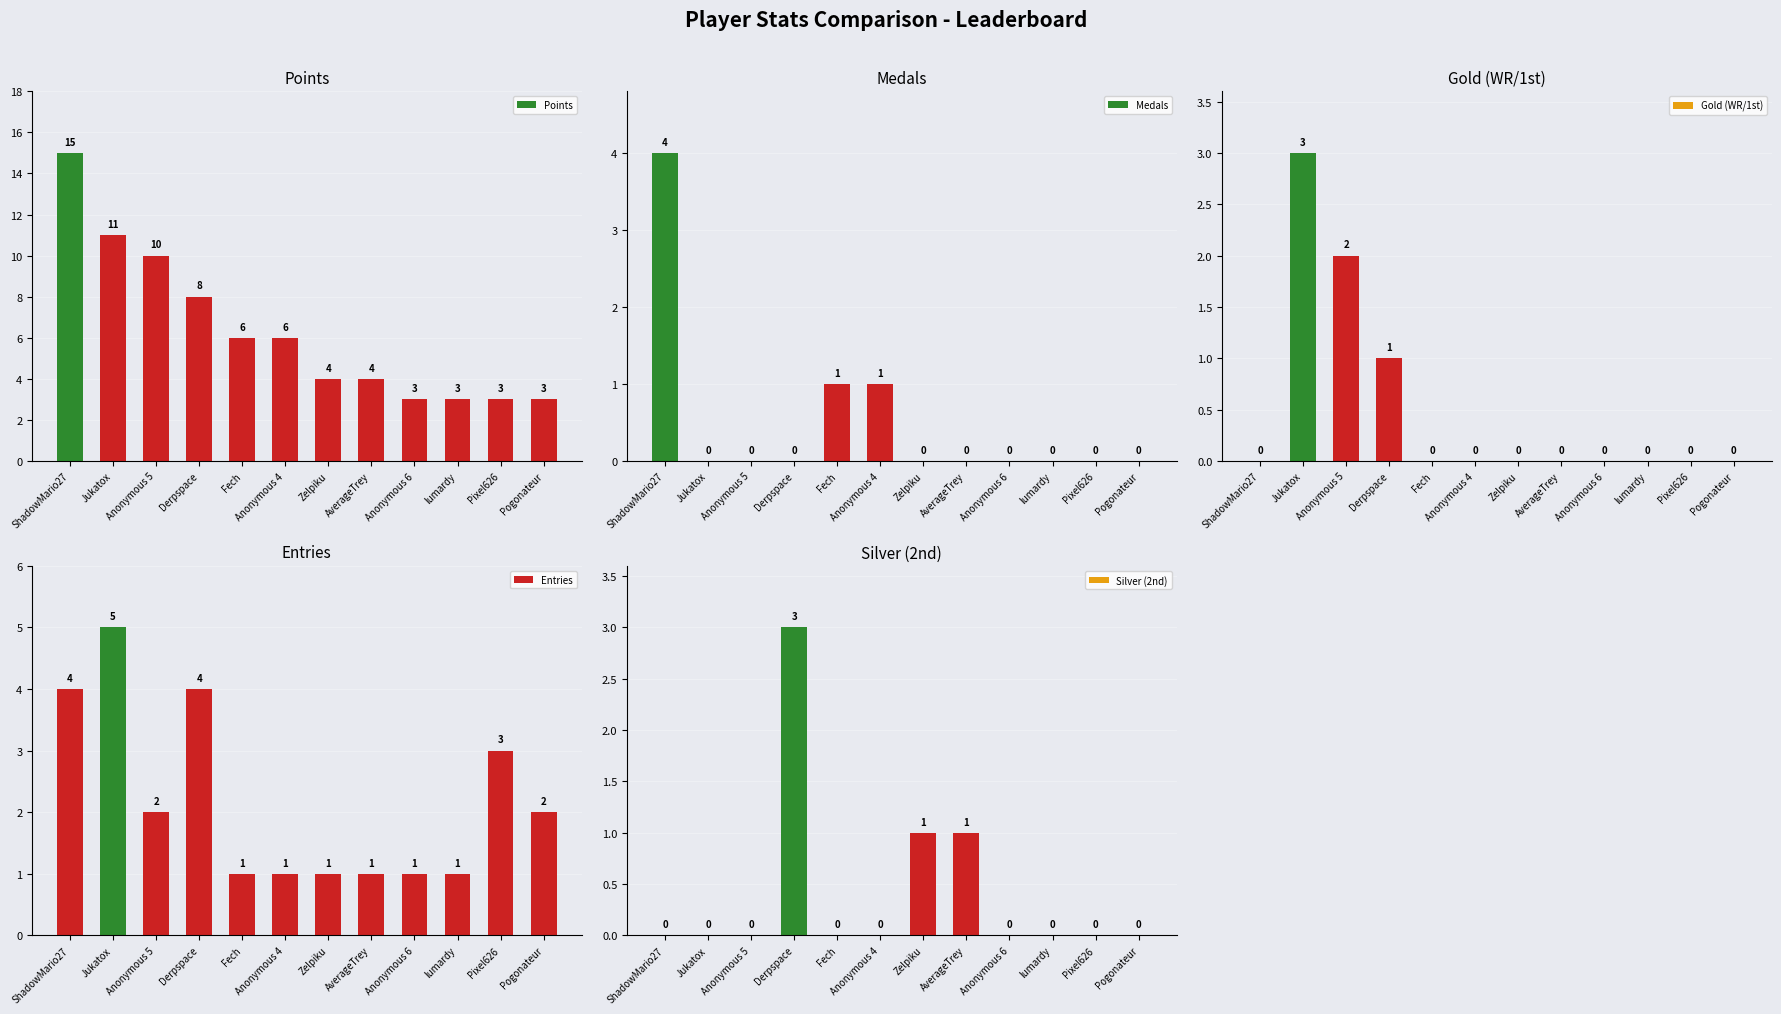

Reading left to right, what are all the values shown in this chart?

Points: 15	11	10	8	6	6	4	4	3	3	3	3
Medals: 4	0	0	0	1	1	0	0	0	0	0	0
Gold (WR/1st): 0	3	2	1	0	0	0	0	0	0	0	0
Entries: 4	5	2	4	1	1	1	1	1	1	3	2
Silver (2nd): 0	0	0	3	0	0	1	1	0	0	0	0